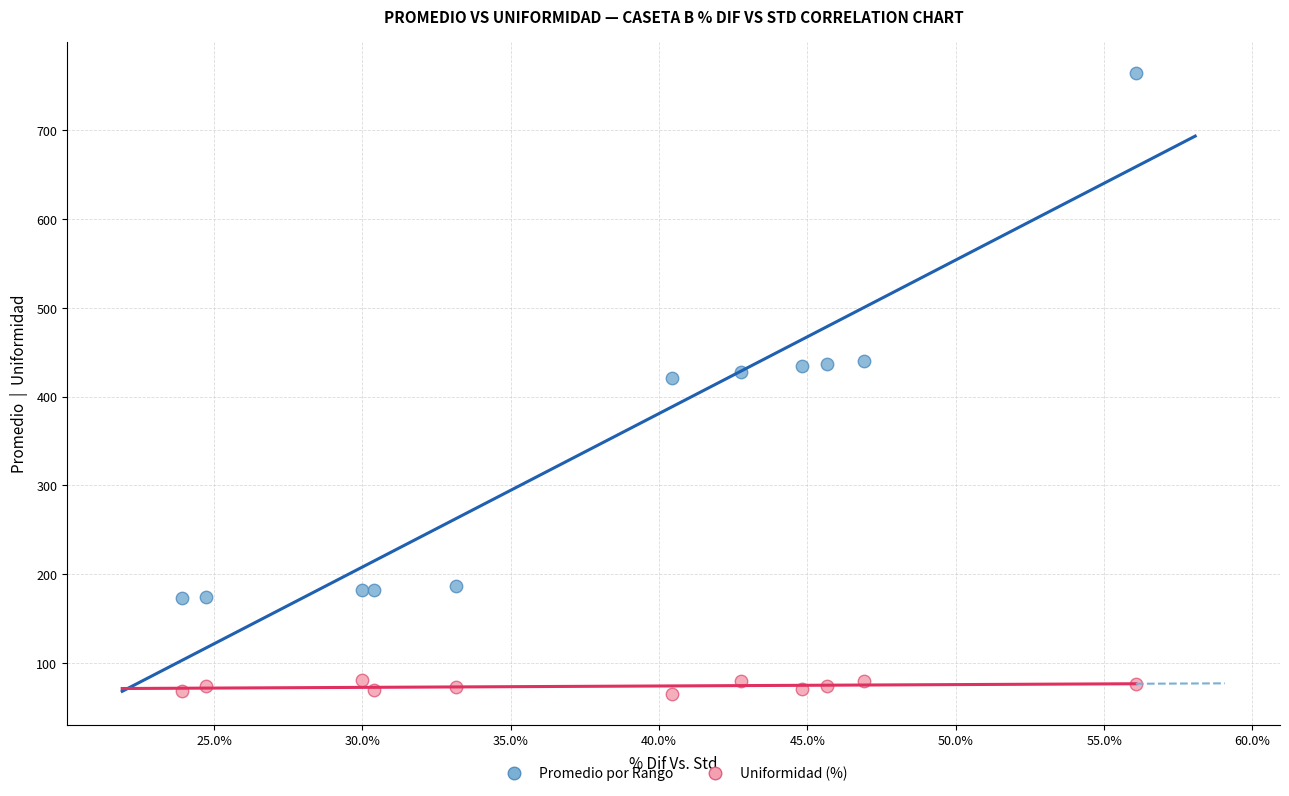

Across all data points, what is the range of Y values (max minus min)?

699.1